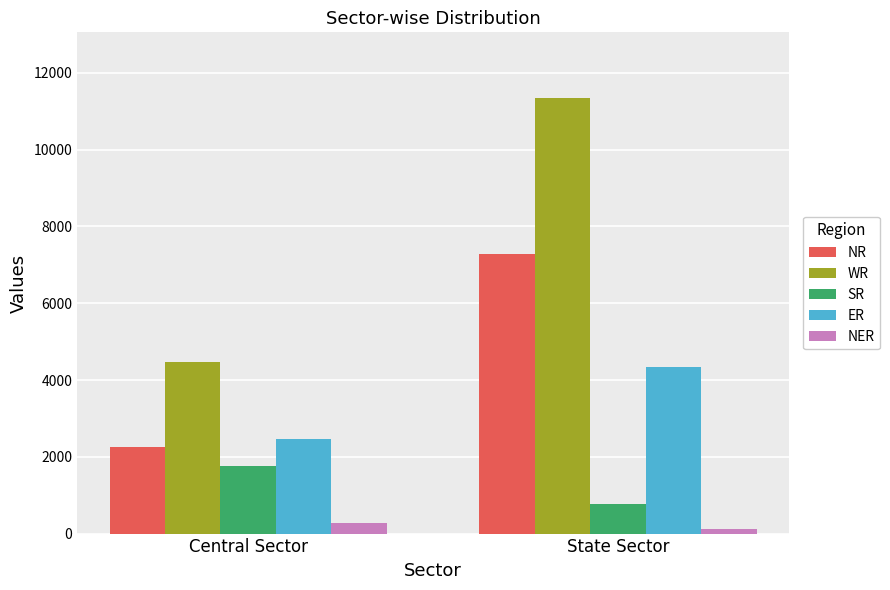

What is the sum of the NER values at State Sector and Central Sector?

390